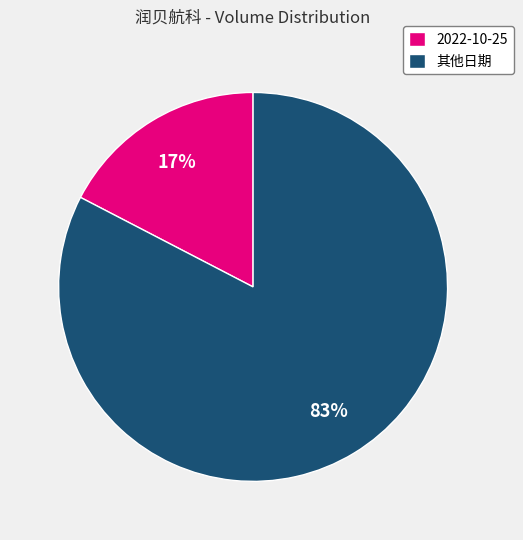

Is there a majority slice in this chart?

Yes